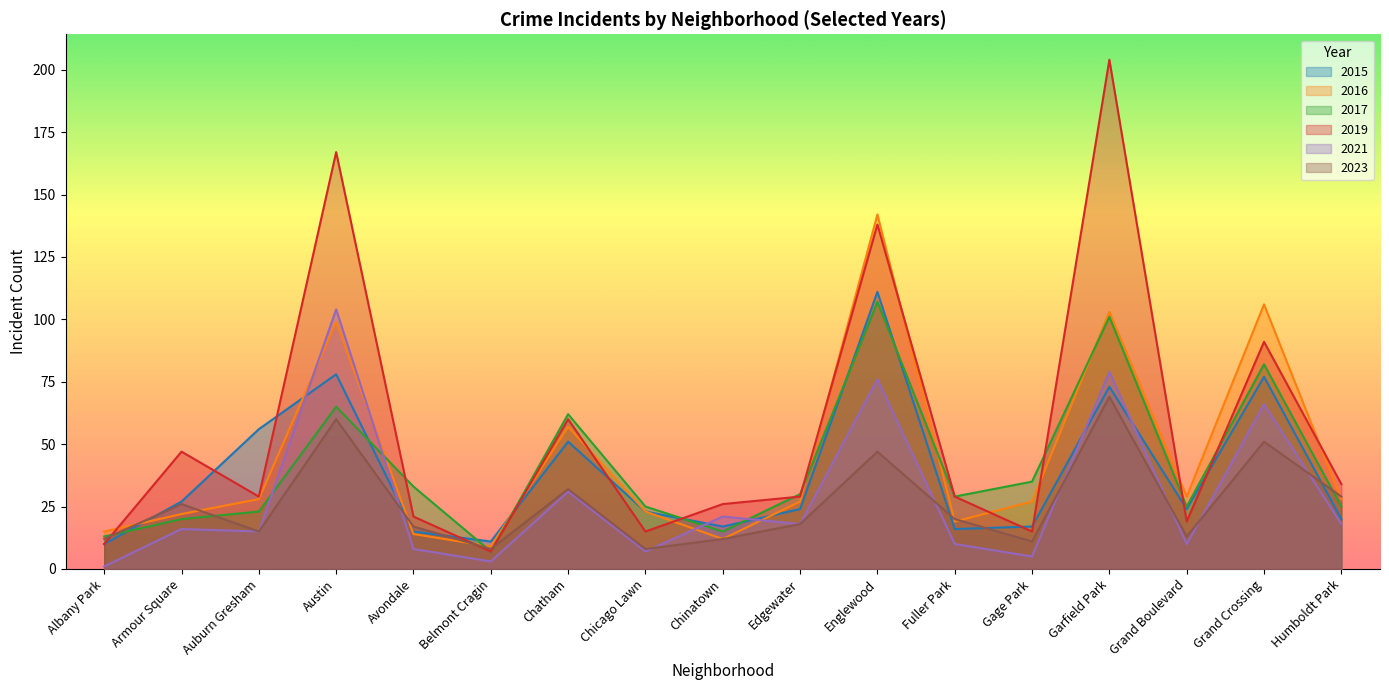

What is the label of the 6th point from the right?

Fuller Park